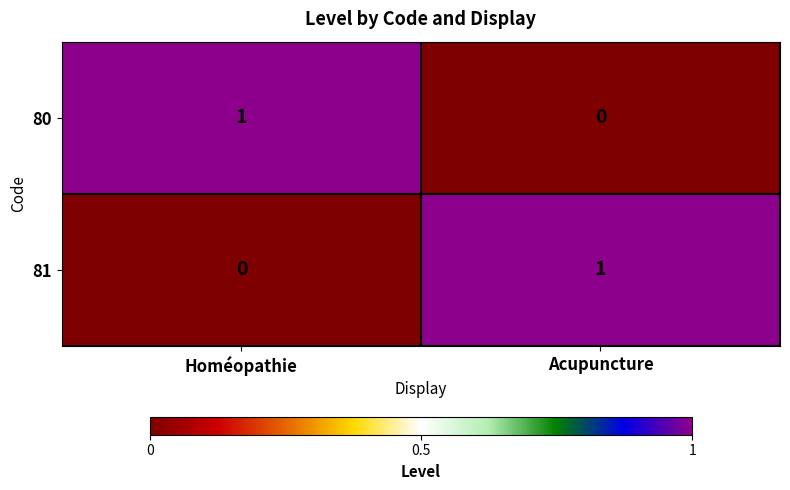

Is it true that 80 equals 1 at Acupuncture?

False